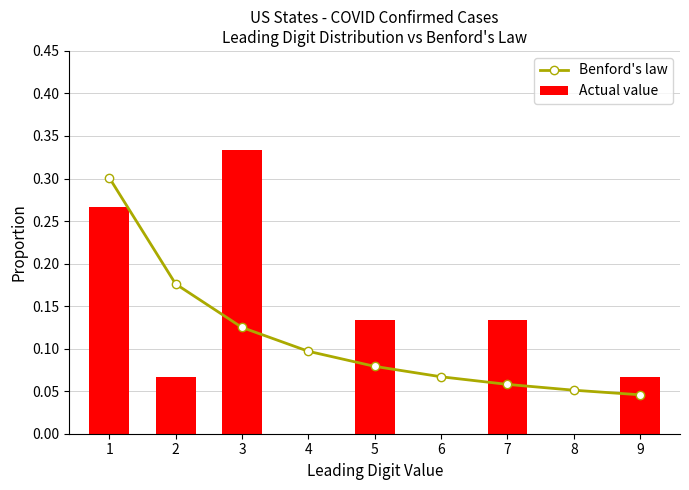

Does the chart contain any negative values?

No